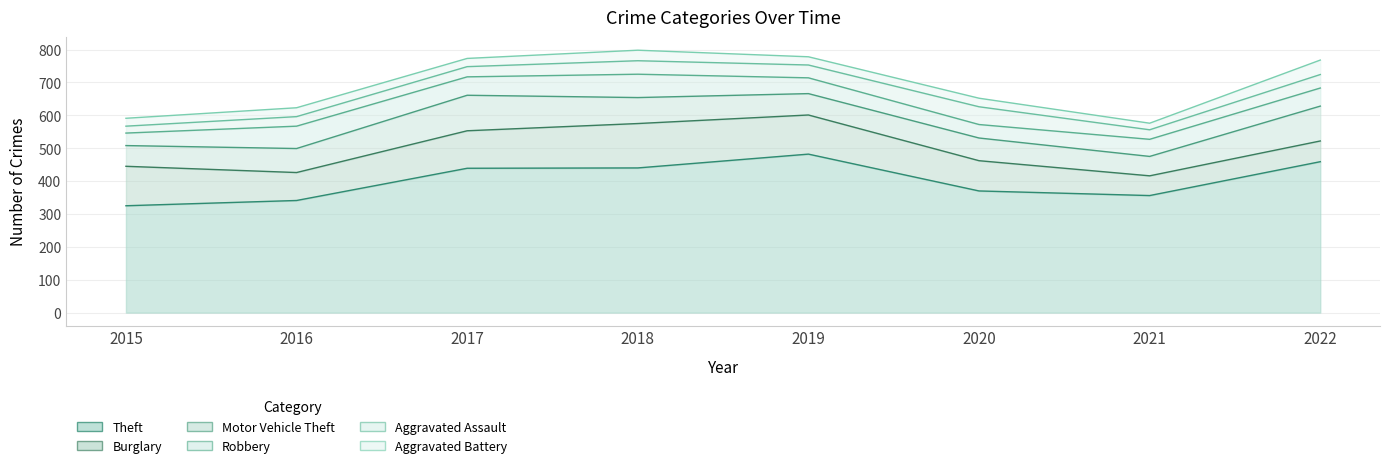

At which label is Burglary closest to 97?

2020